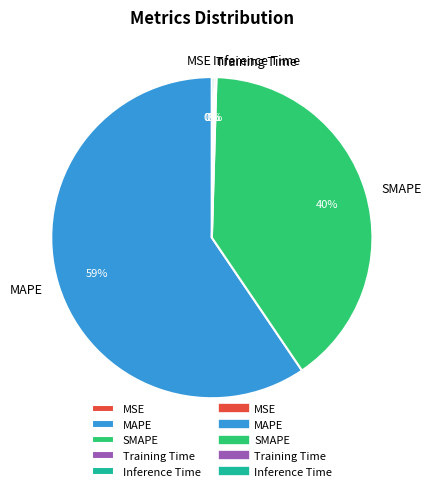

Does any single category account for the majority?

Yes